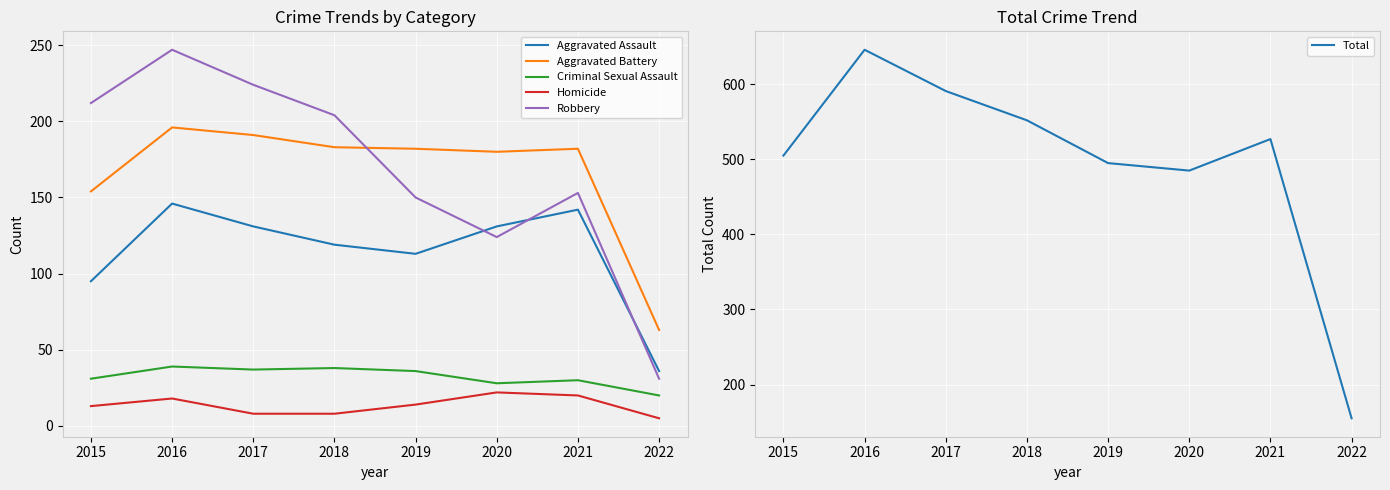

Where does the Aggravated Assault series first go above 131?

2016